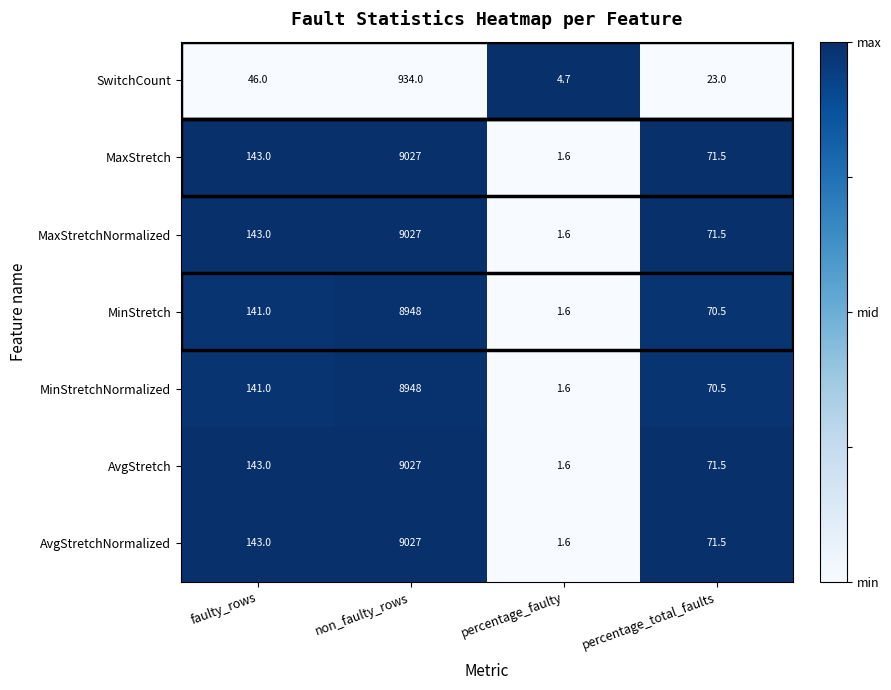

The value of MaxStretchNormalized at faulty_rows is 200.1. True or false?

False